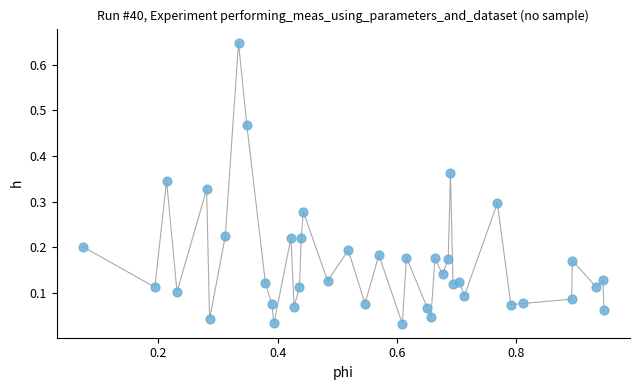

What is the range of X values (max minus min)?

0.9